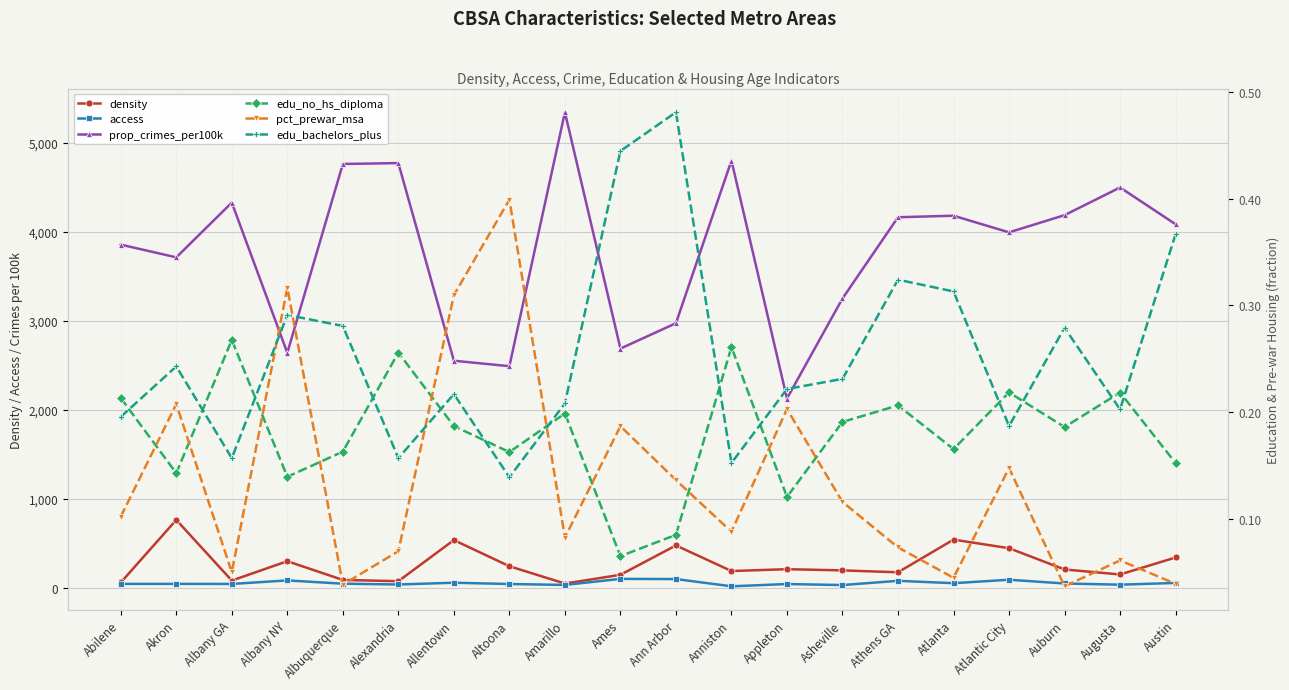

Which series has the largest total across all categories?

prop_crimes_per100k